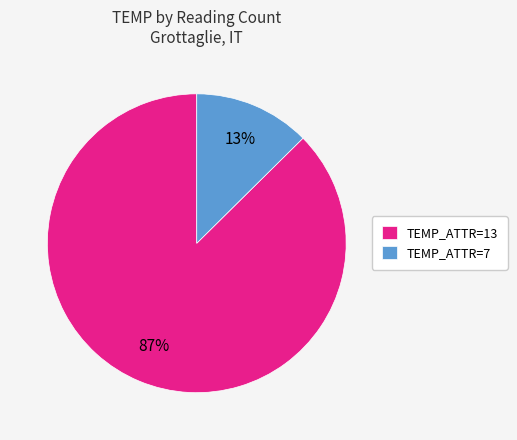

Which has a higher value, TEMP_ATTR=13 or TEMP_ATTR=7?

TEMP_ATTR=13